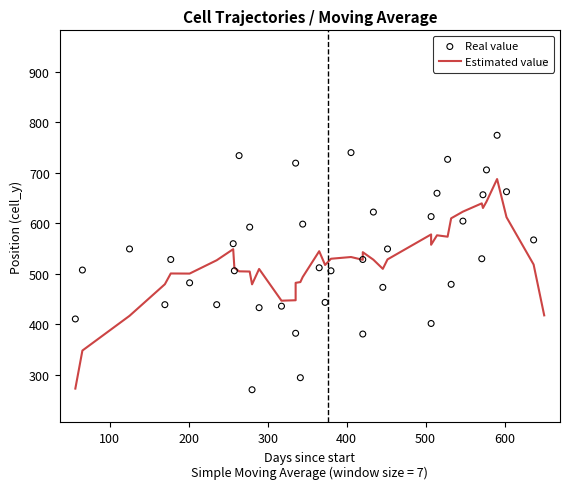

Which series contains the lowest Y value?

Real value